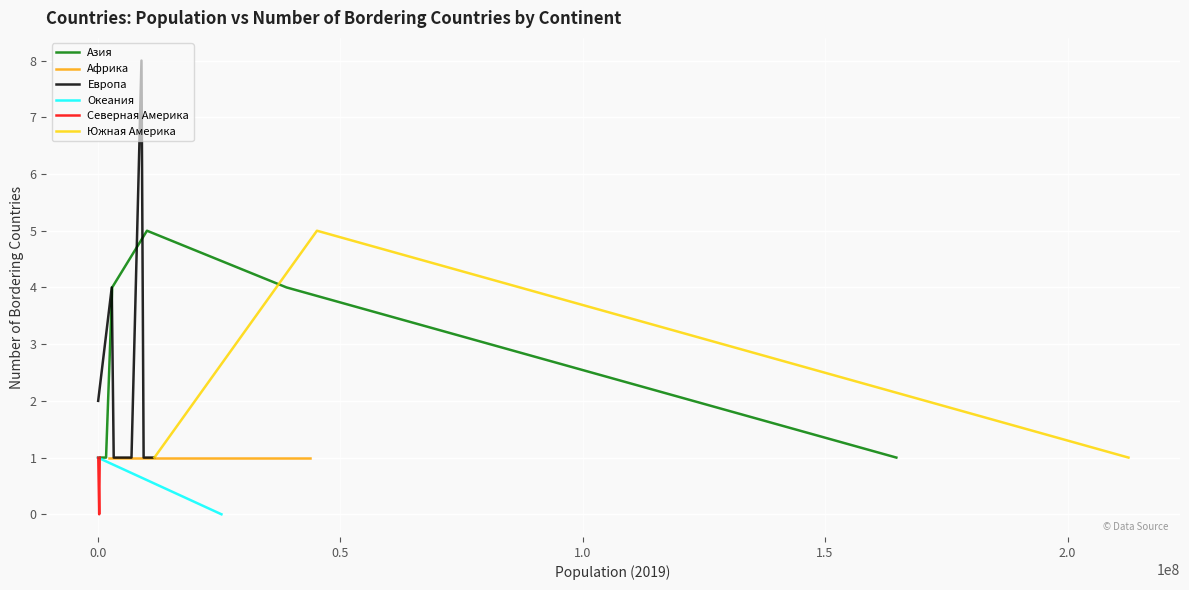

Read the Северная Америка value at 26.

1